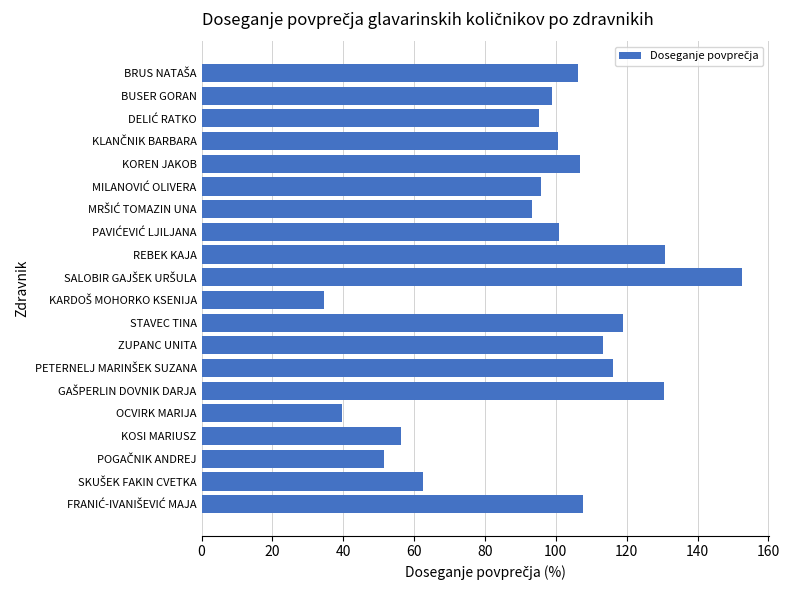

The chart shows a value of 56.2 at KOSI MARIUSZ. True or false?

True